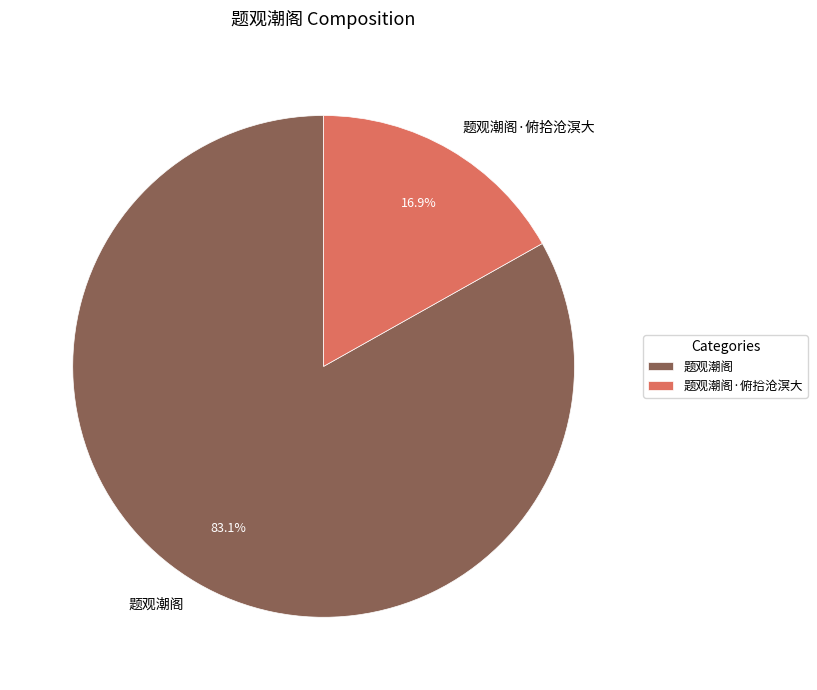

To the nearest percent, what is the average slice percentage?

50%